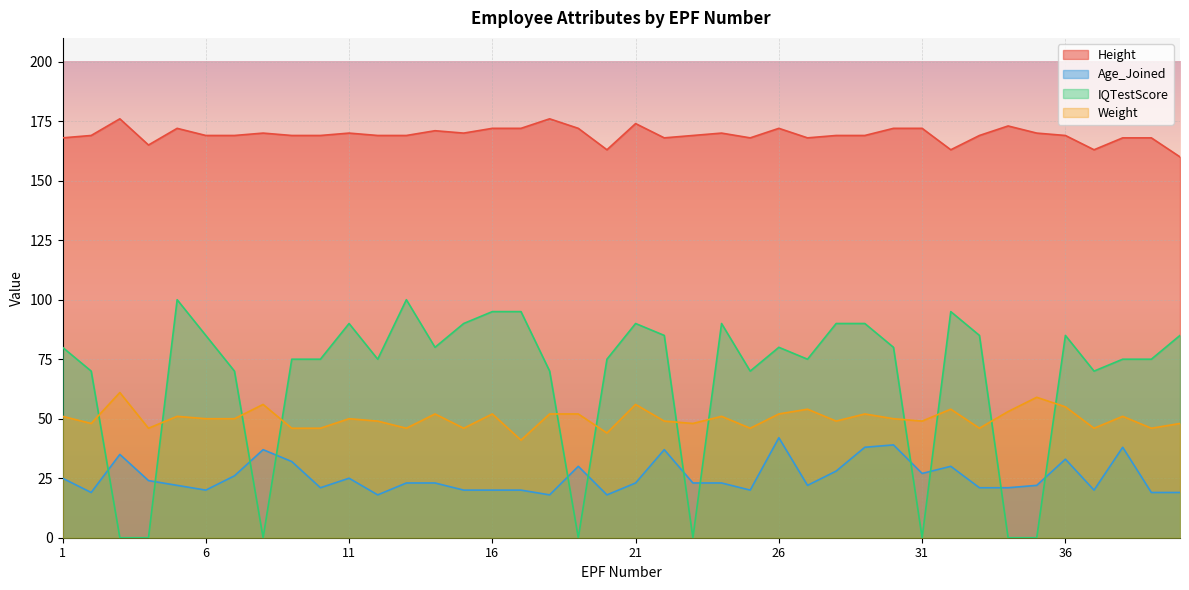

Reading left to right, extract all data points from this chart.

Height: 168	169	176	165	172	169	169	170	169	169	170	169	169	171	170	172	172	176	172	163	174	168	169	170	168	172	168	169	169	172	172	163	169	173	170	169	163	168	168	160
Age_Joined: 25	19	35	24	22	20	26	37	32	21	25	18	23	23	20	20	20	18	30	18	23	37	23	23	20	42	22	28	38	39	27	30	21	21	22	33	20	38	19	19
IQTestScore: 80	70	0	0	100	85	70	0	75	75	90	75	100	80	90	95	95	70	0	75	90	85	0	90	70	80	75	90	90	80	0	95	85	0	0	85	70	75	75	85
Weight: 51	48	61	46	51	50	50	56	46	46	50	49	46	52	46	52	41	52	52	44	56	49	48	51	46	52	54	49	52	50	49	54	46	53	59	55	46	51	46	48